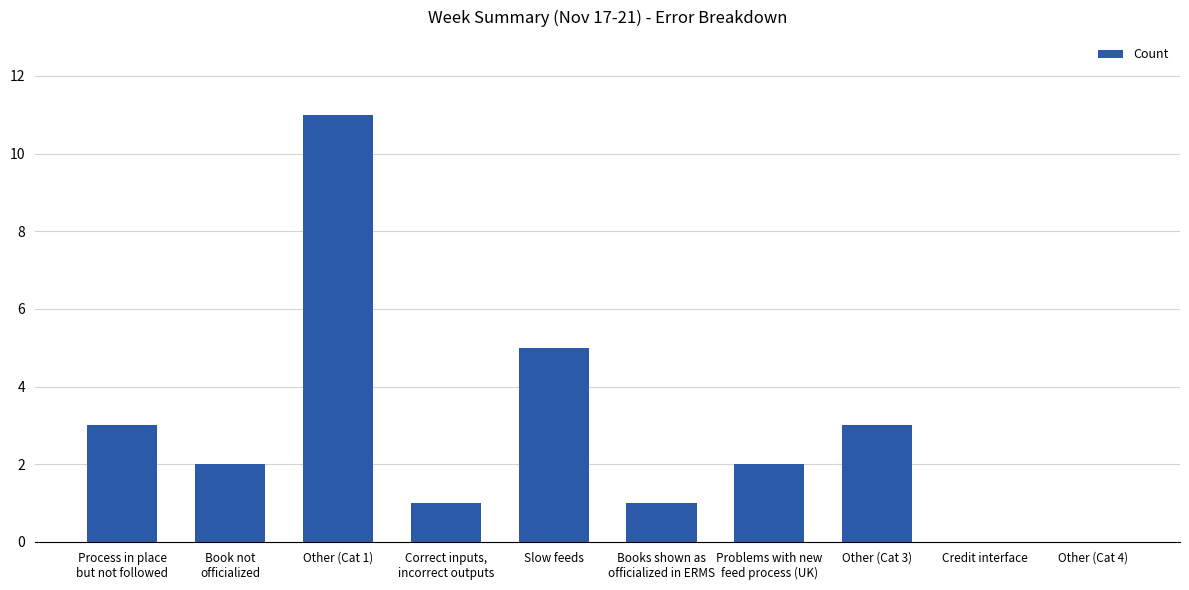

What is the change in value from Other (Cat 1) to Slow feeds?

-6